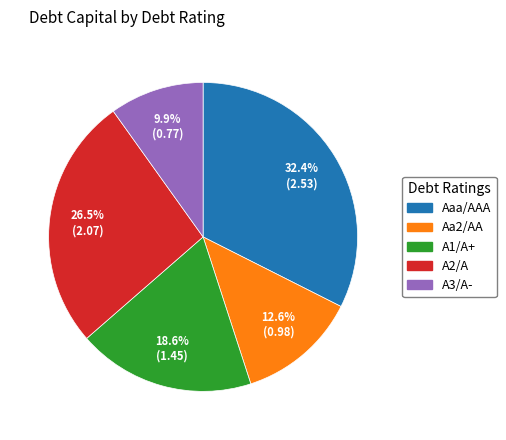

True or false: A2/A accounts for 34% of the total.

False